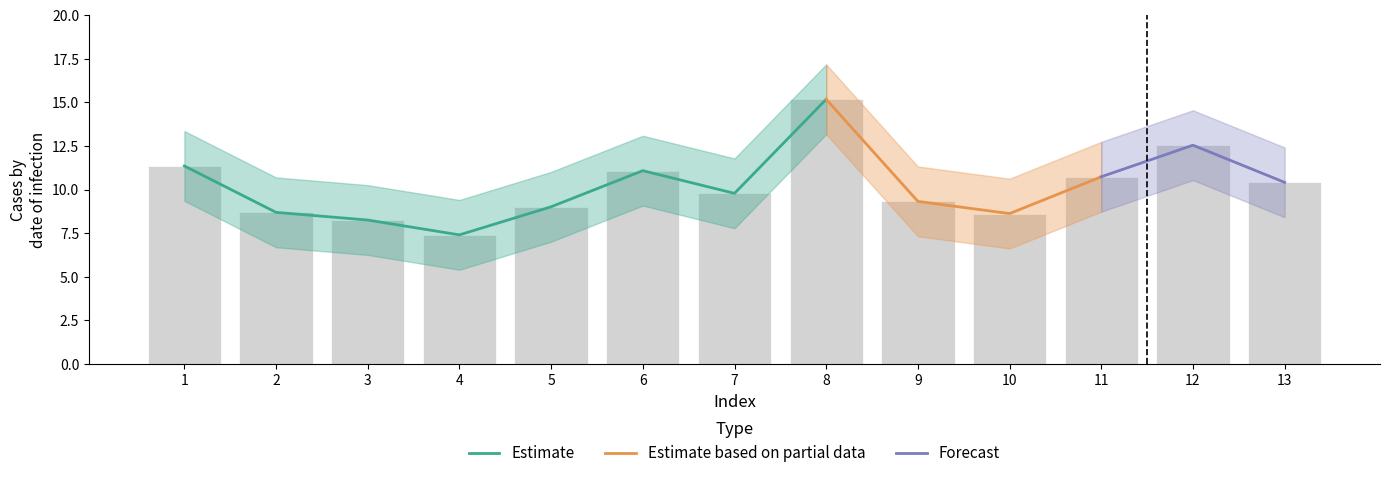

What is the value of the Estimate_lower bar at the 12th from the left?

10.5